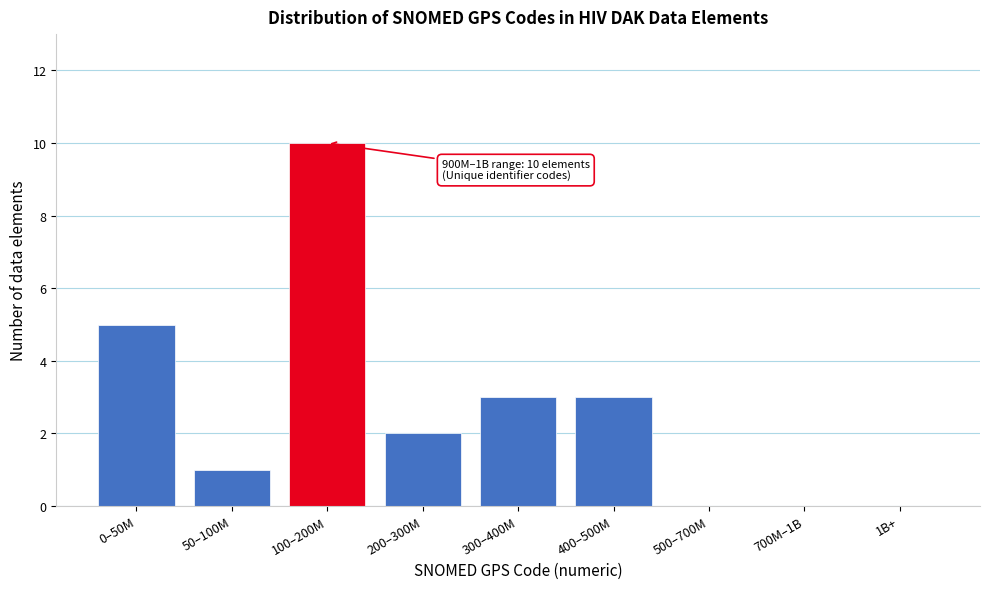

What is the sum of all values?

24